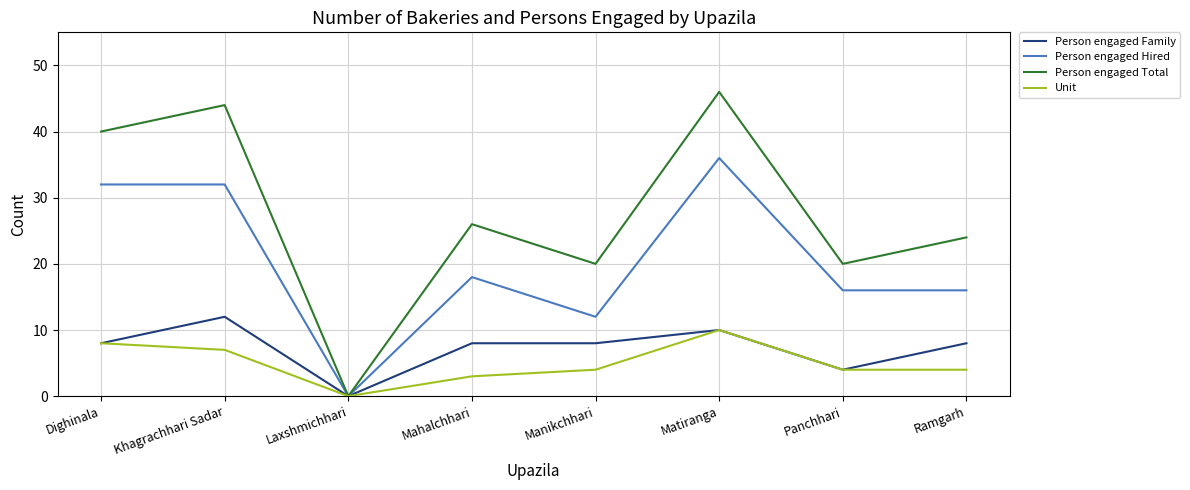

Is this an area chart (filled region under the line)?

No